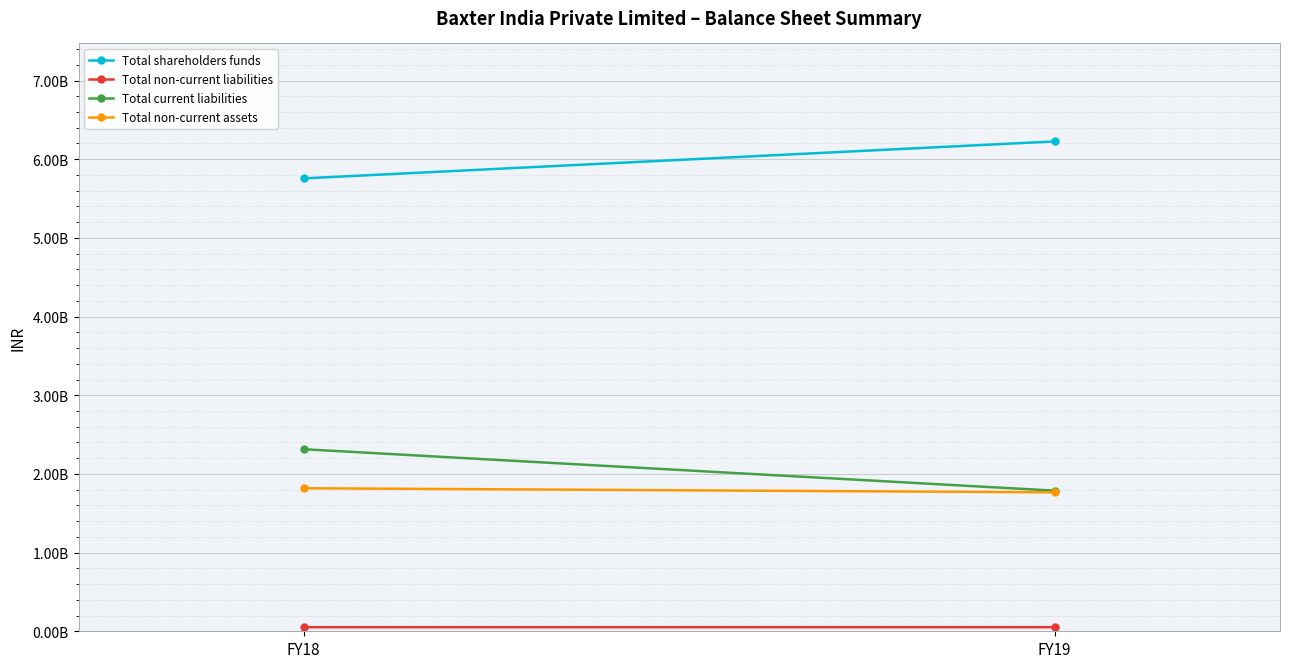

Count the Total shareholders funds values in the range 5756371972 to 6226165054.

2